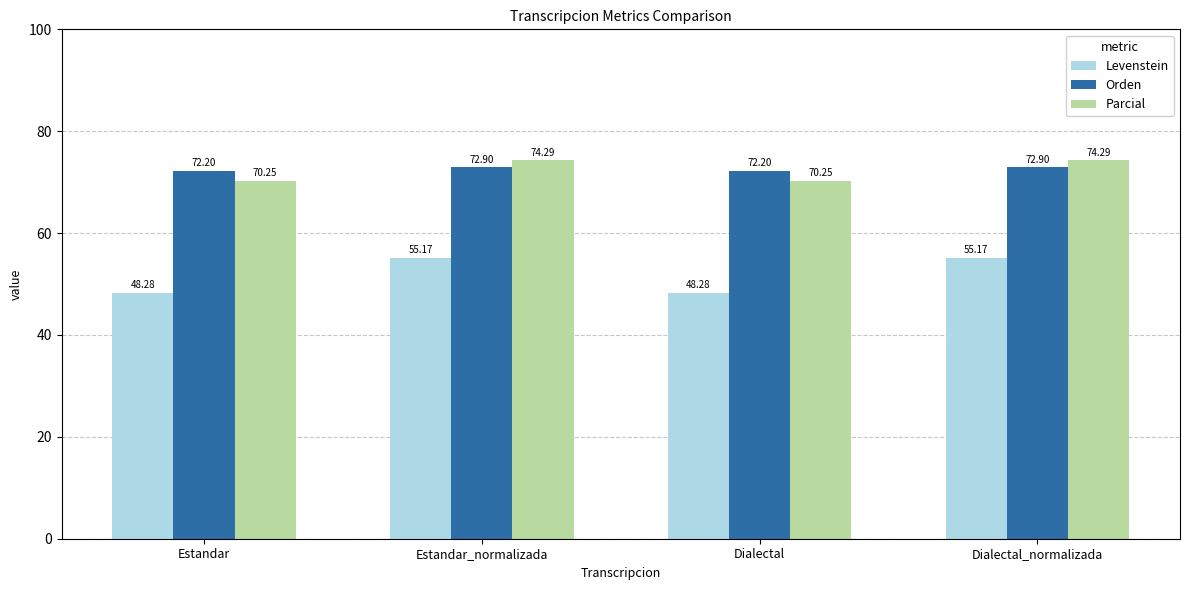

Is the value of Parcial at Dialectal greater than the value of Levenstein at Dialectal?

Yes